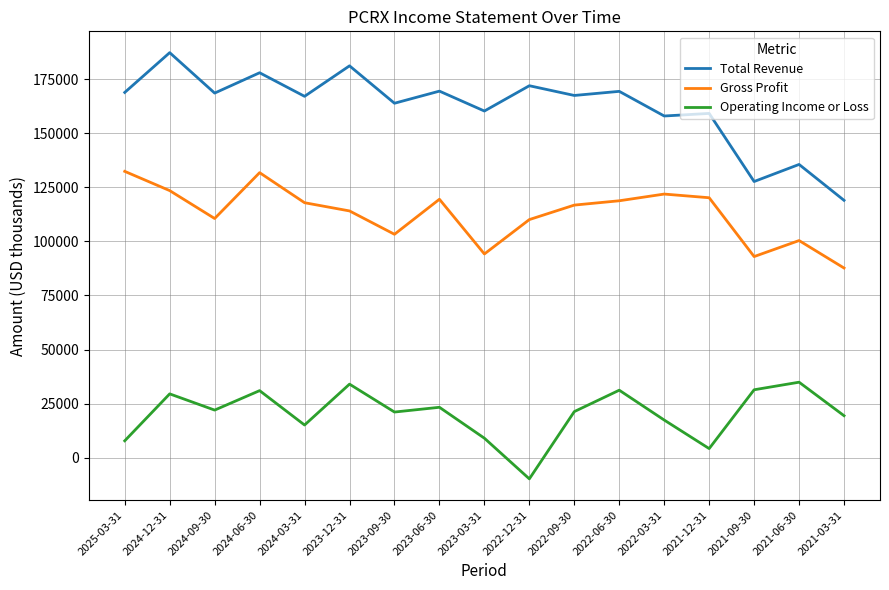

Does the chart have visible grid lines?

Yes